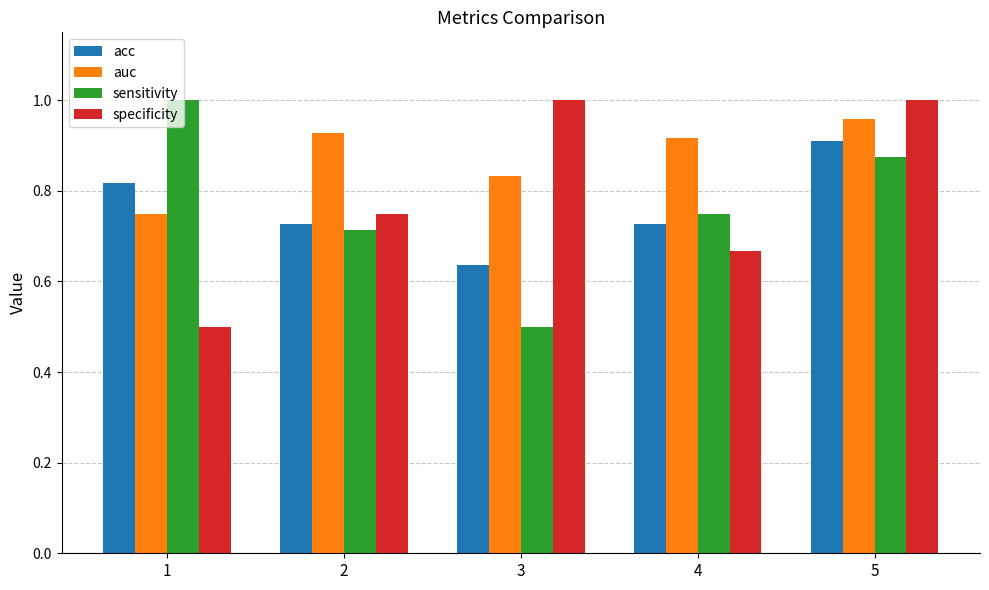

Which category has the lowest value in the auc series?

1